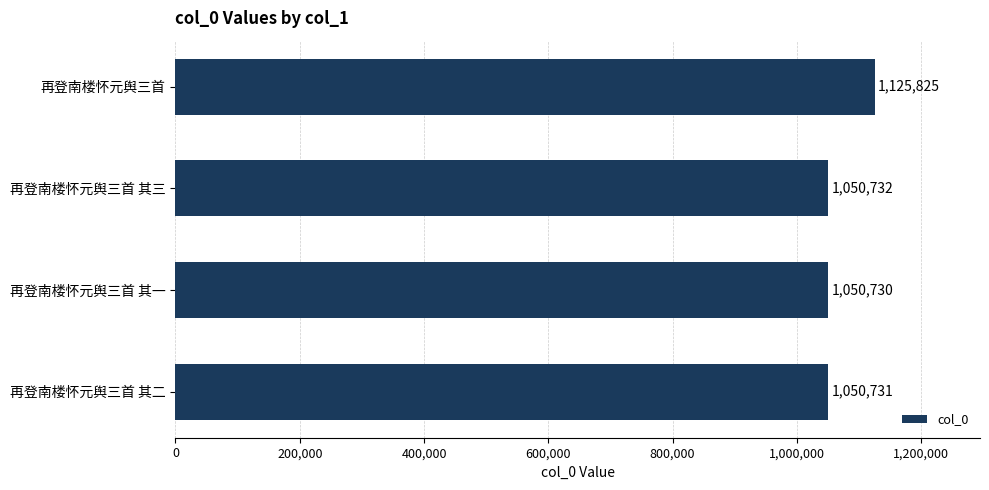

Reading top to bottom, transcribe all the data shown in this chart.

1125825	1050732	1050730	1050731